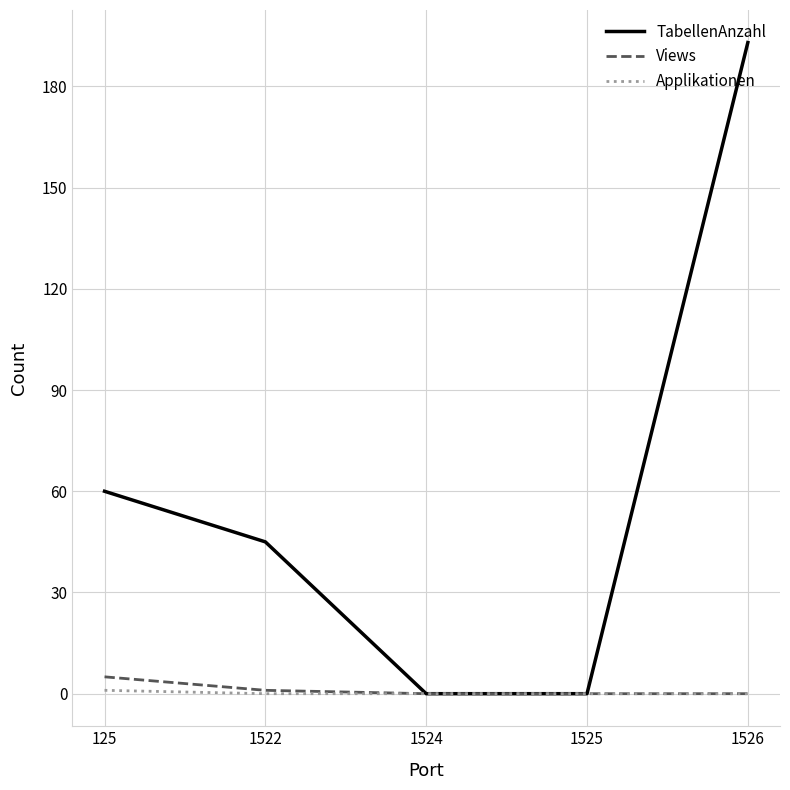

What is the sum of the Views values at 125 and 1524?

5